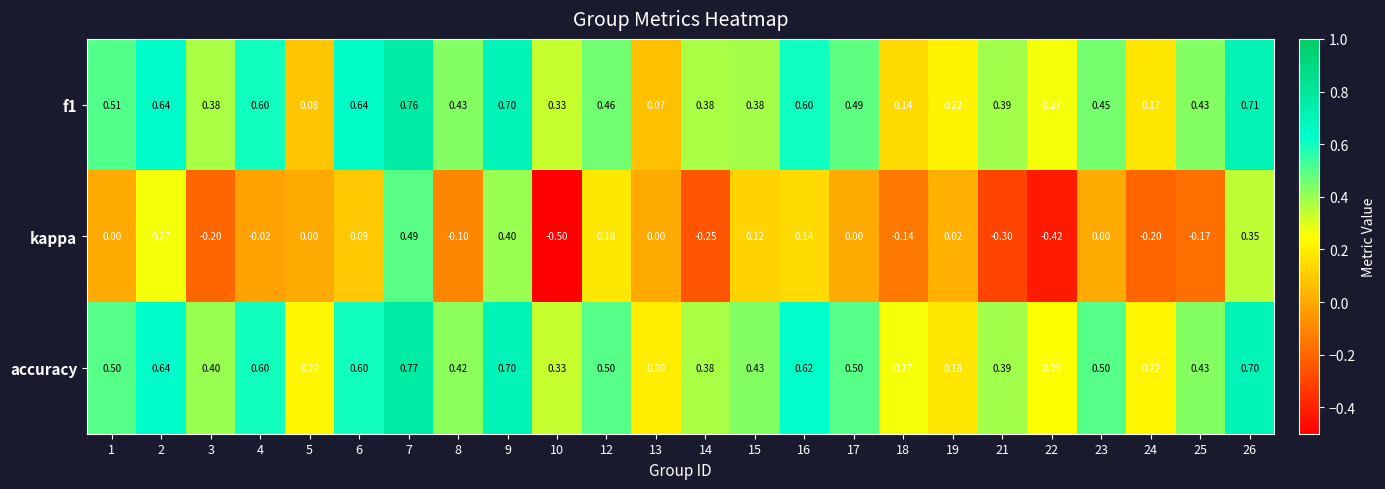

Which series changed the most between 5 and 18?

kappa